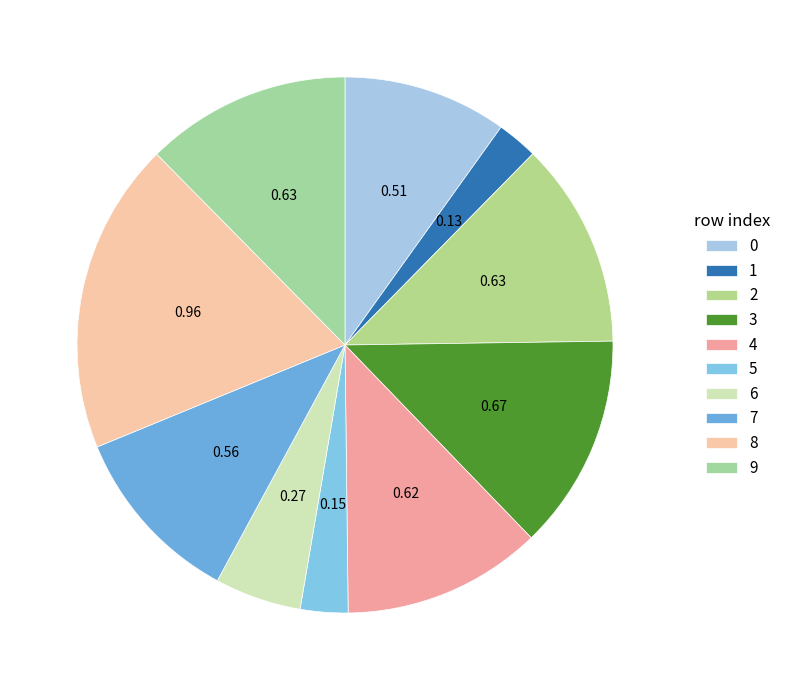

How many slices are in this pie chart?

10